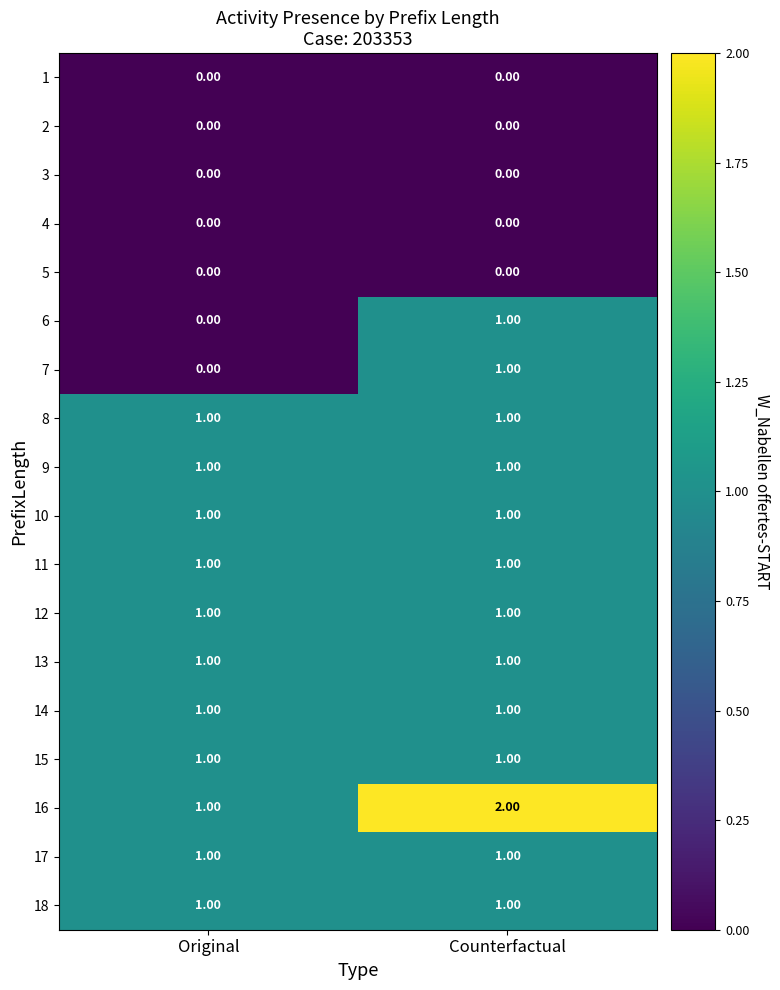

Where is 16 nearest to the value 1?

Original